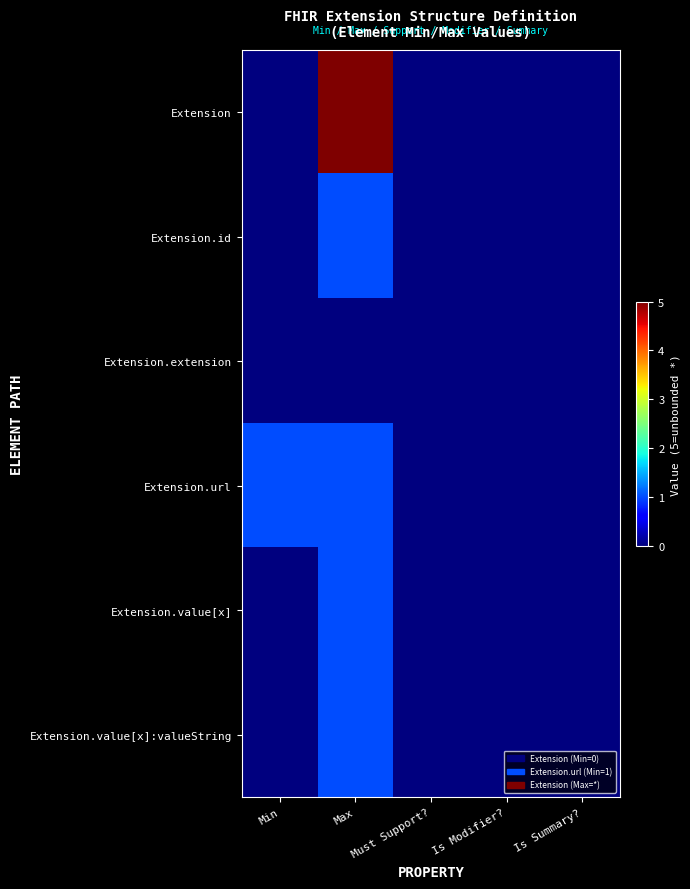

Between Is Modifier? and Must Support?, which is larger?

Is Modifier?